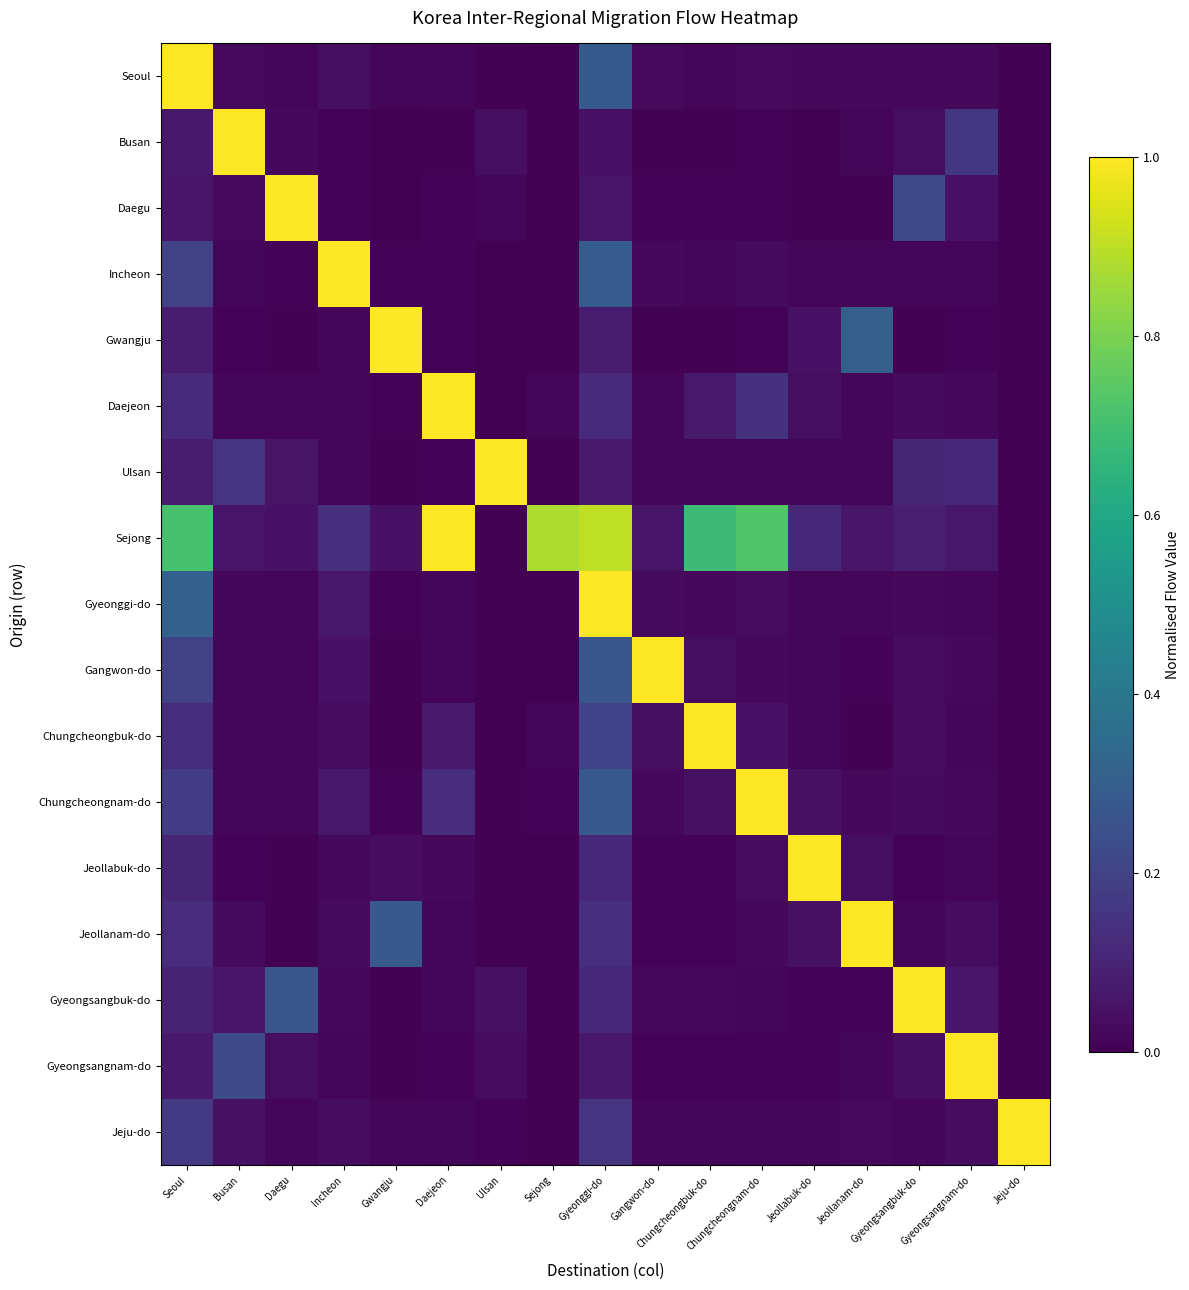

How many series are shown in this chart?

17